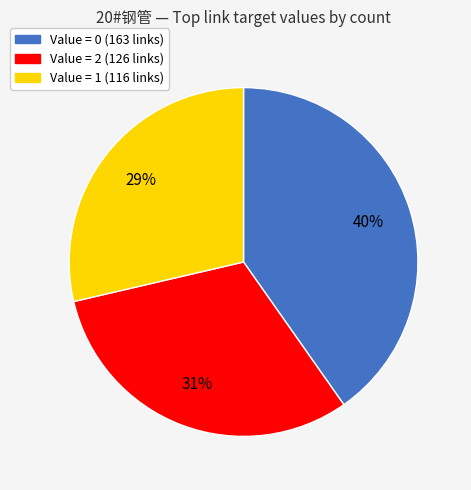

Is there a majority slice in this chart?

No